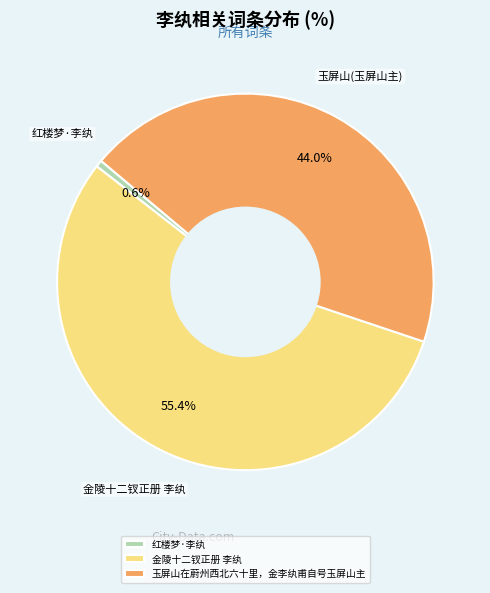

To the nearest percent, what is the difference between the largest and smallest slice percentages?

55%